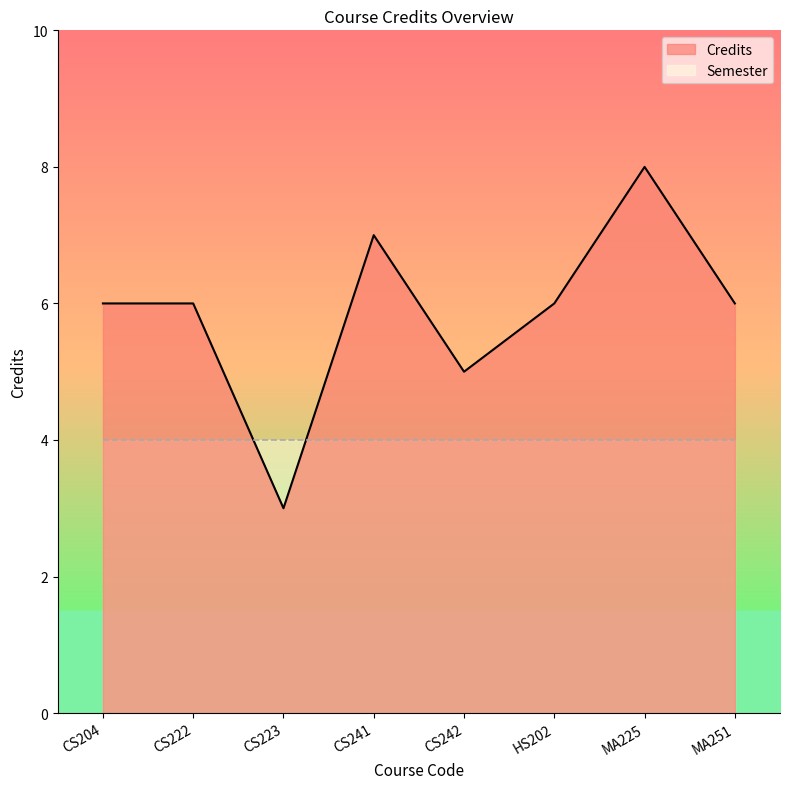

How many values are between 6 and 7?

5